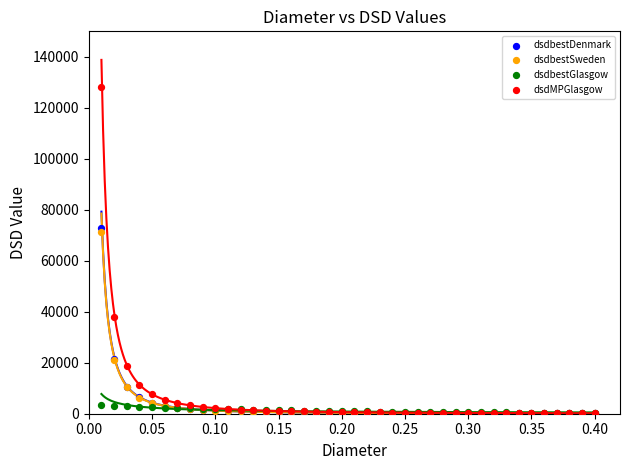

Which series contains the highest Y value?

dsdMPGlasgow